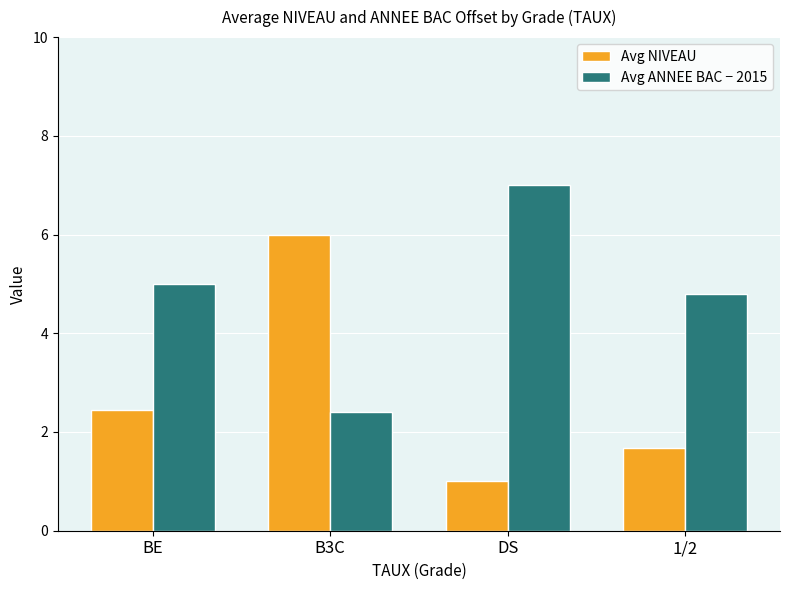

Reading left to right, extract all data points from this chart.

Avg NIVEAU: 2.5	6.0	1.0	1.7
Avg ANNEE BAC − 2015: 5.0	2.4	7.0	4.8